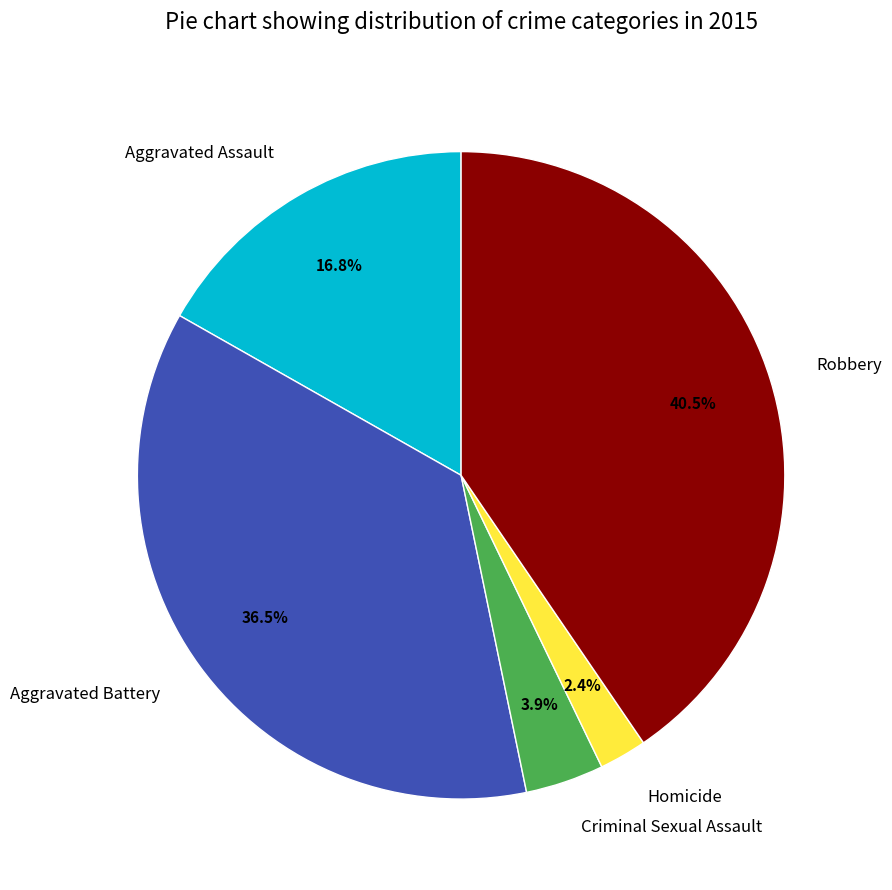

Does Robbery account for over 50% of the chart?

No